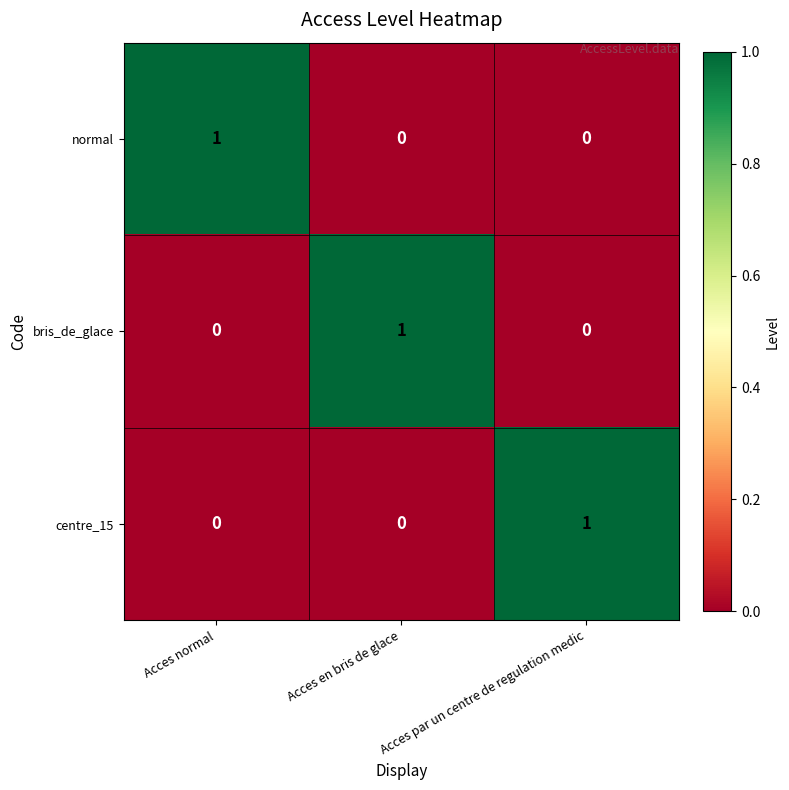

Is the value of normal at Acces par un centre de regulation medic greater than the value of bris_de_glace at Acces en bris de glace?

No